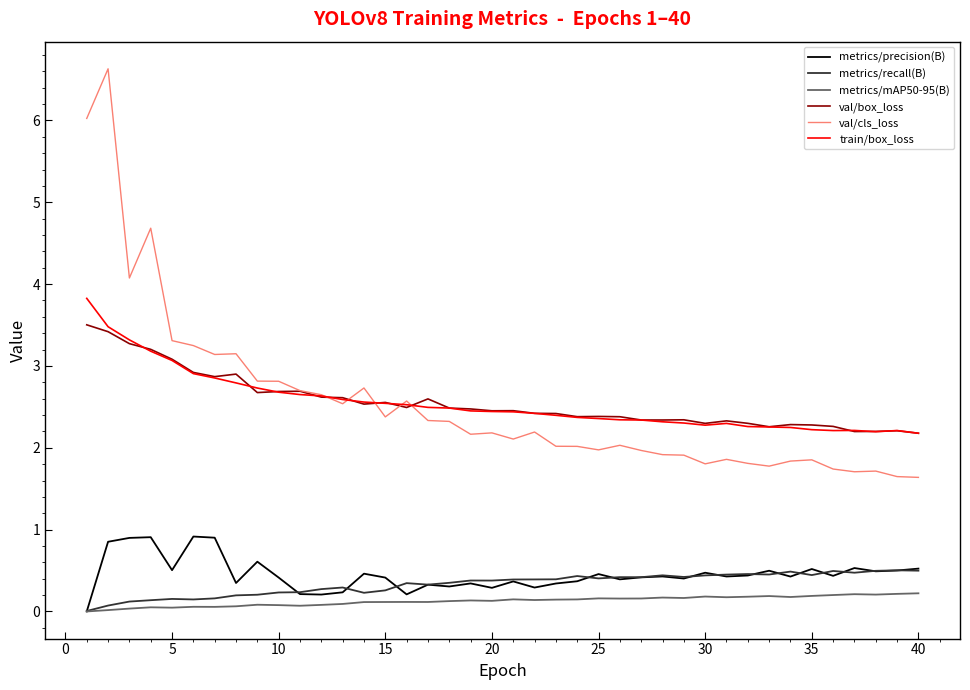

What is the lowest value of the train/box_loss series?

2.2